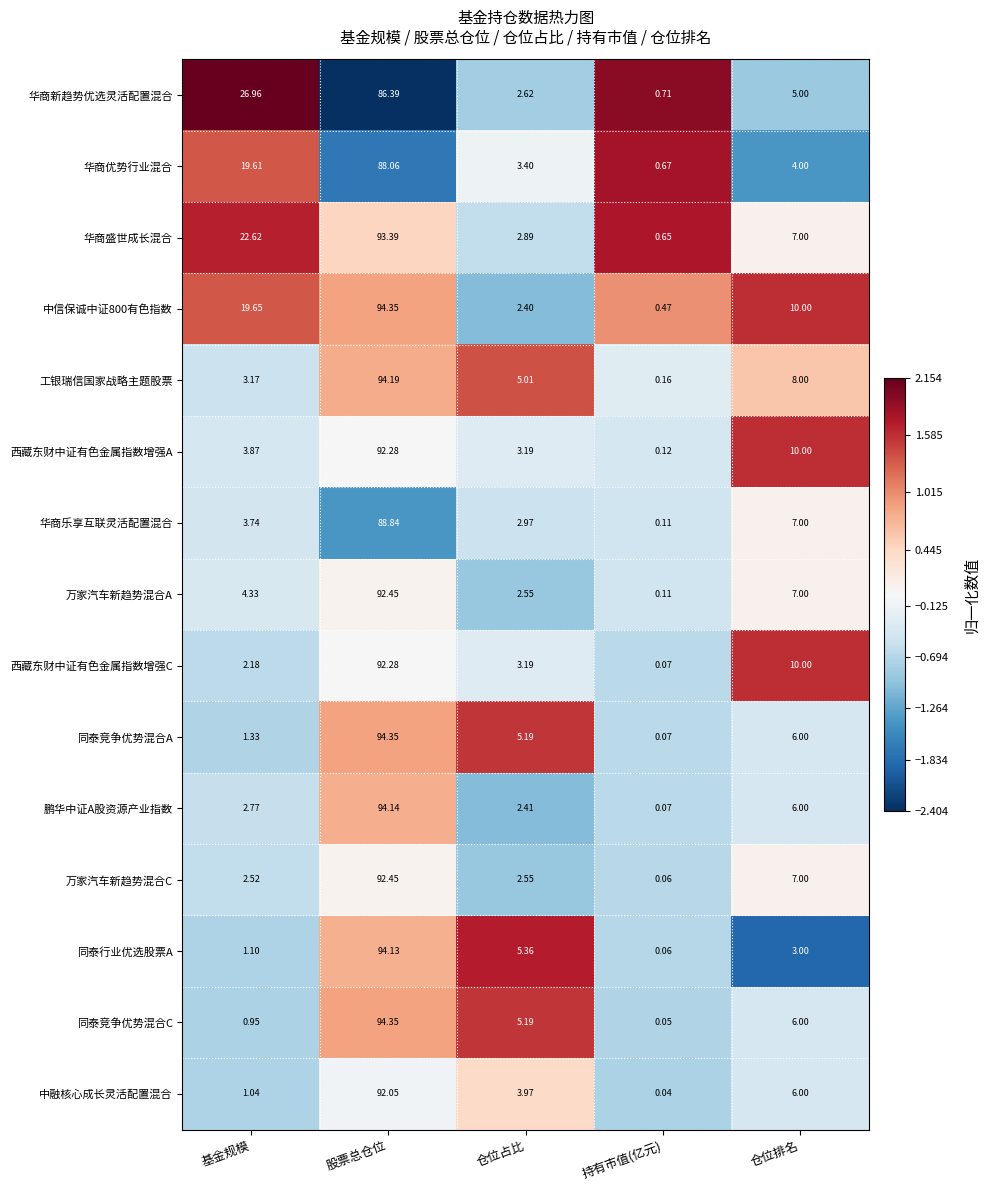

At which label does 华商优势行业混合 reach its minimum?

持有市值(亿元)